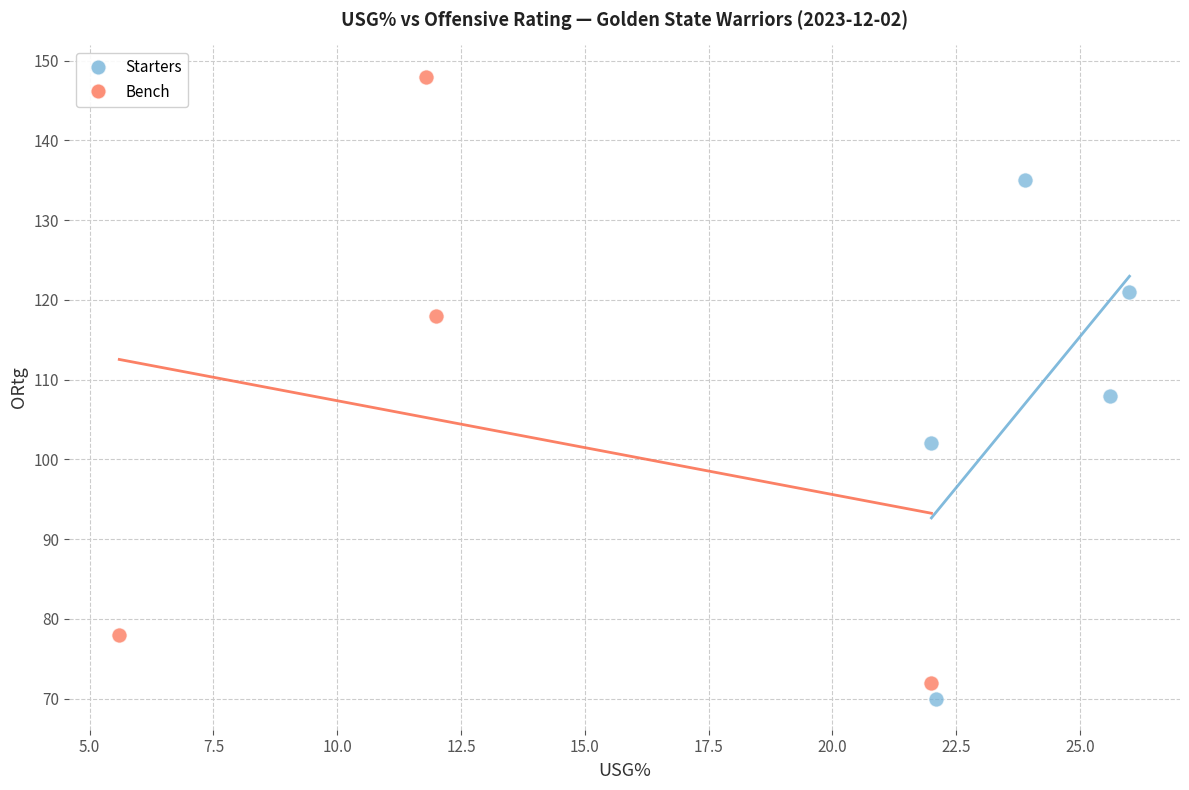

Which series contains the highest Y value?

Bench